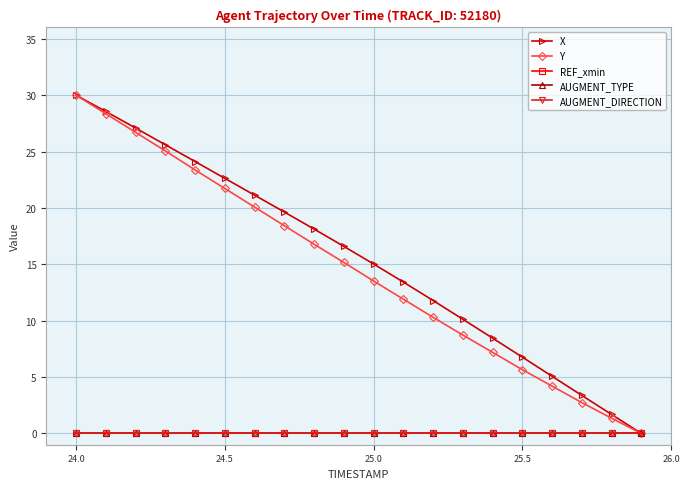

Is this an area chart (filled region under the line)?

No